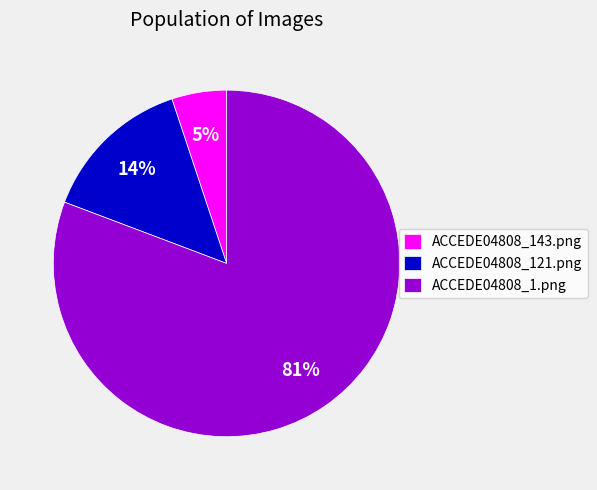

The ACCEDE04808_1.png slice represents 73% of the pie. True or false?

False